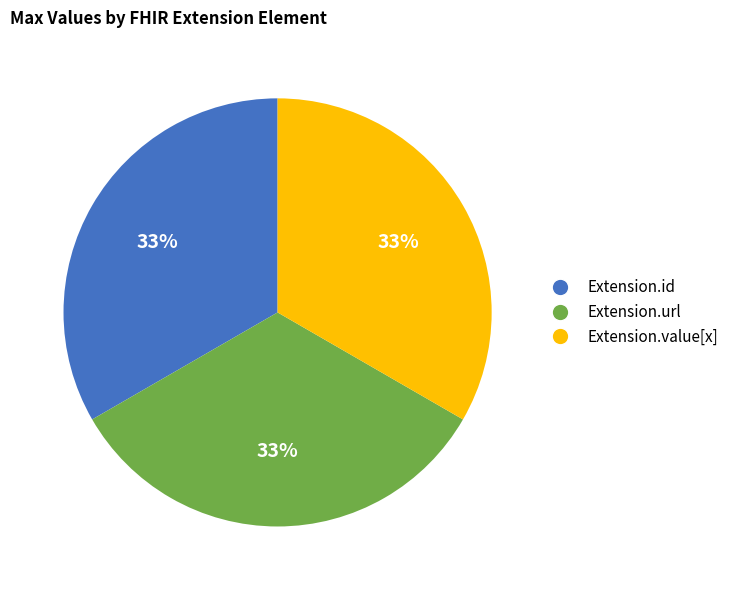

How many segments does this pie chart have?

3